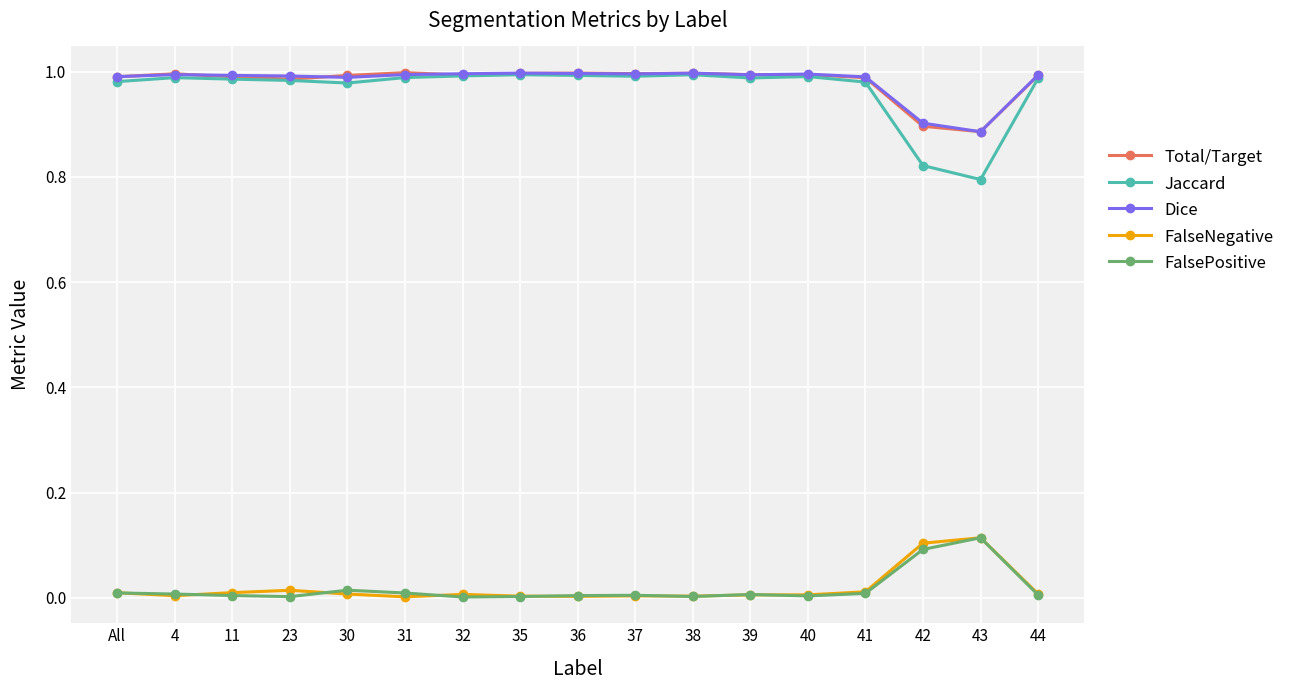

Which series has the largest range (max minus min)?

Jaccard